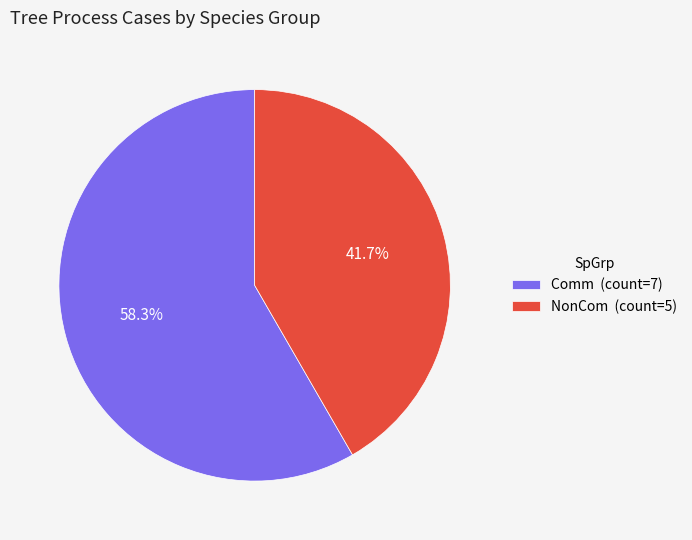

To the nearest percent, what percentage of the pie is NonCom?

42%